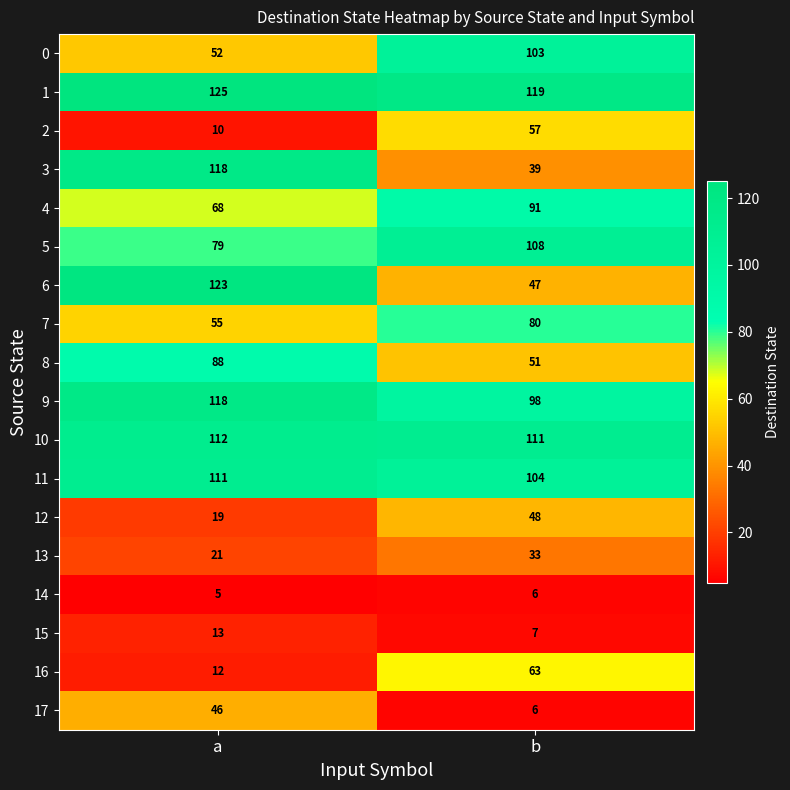

What is the minimum value for 0?

52